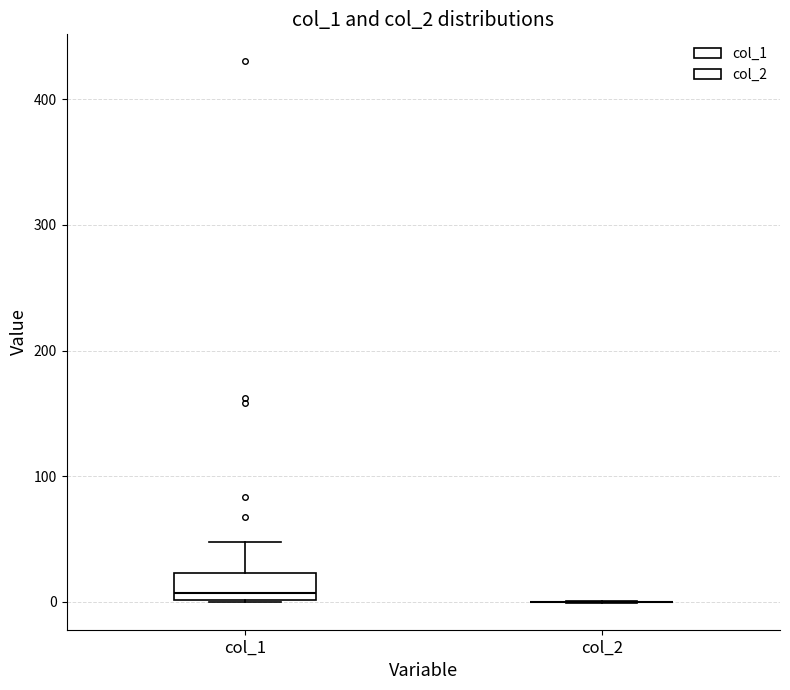

Reading left to right, transcribe this box plot: for each box, give where its median line is, the range the box spans, and where its two whiskers end, as read against the y-axis. The values are not printed on the chart, so give them approximately, as read against the axis.

col_1: median 10, box 0 to 20, whiskers 0 to 50
col_2: box collapsed to a line at 0, whiskers 0 to 0